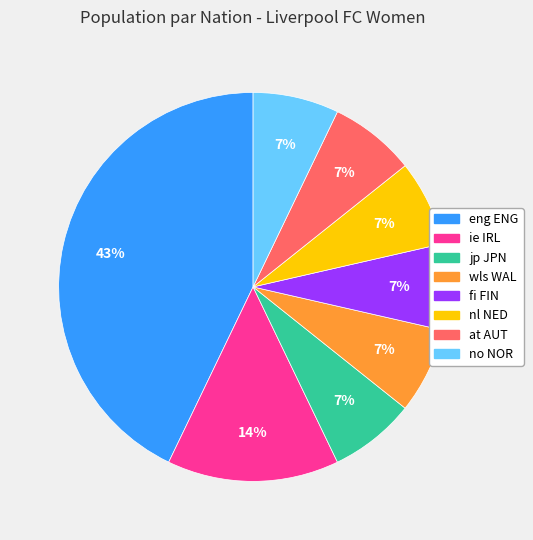

Which slice is the largest?

eng ENG